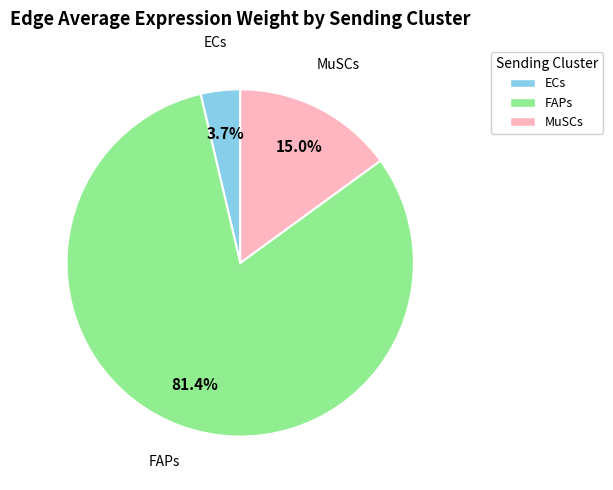

Does any single category account for the majority?

Yes